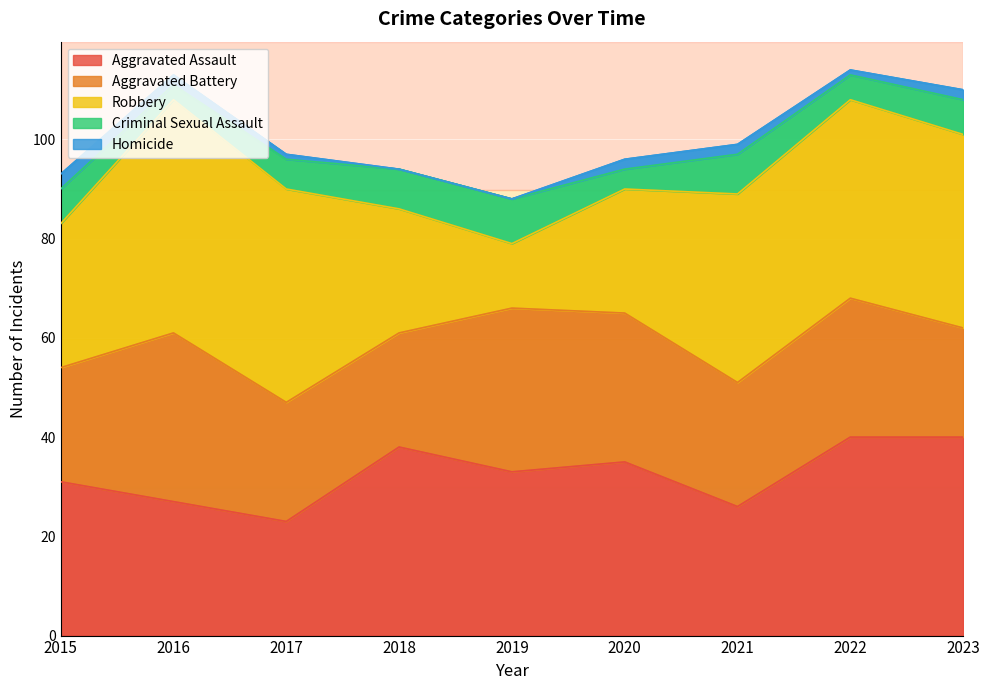

True or false: Robbery has a value of 25 at 2020.

True